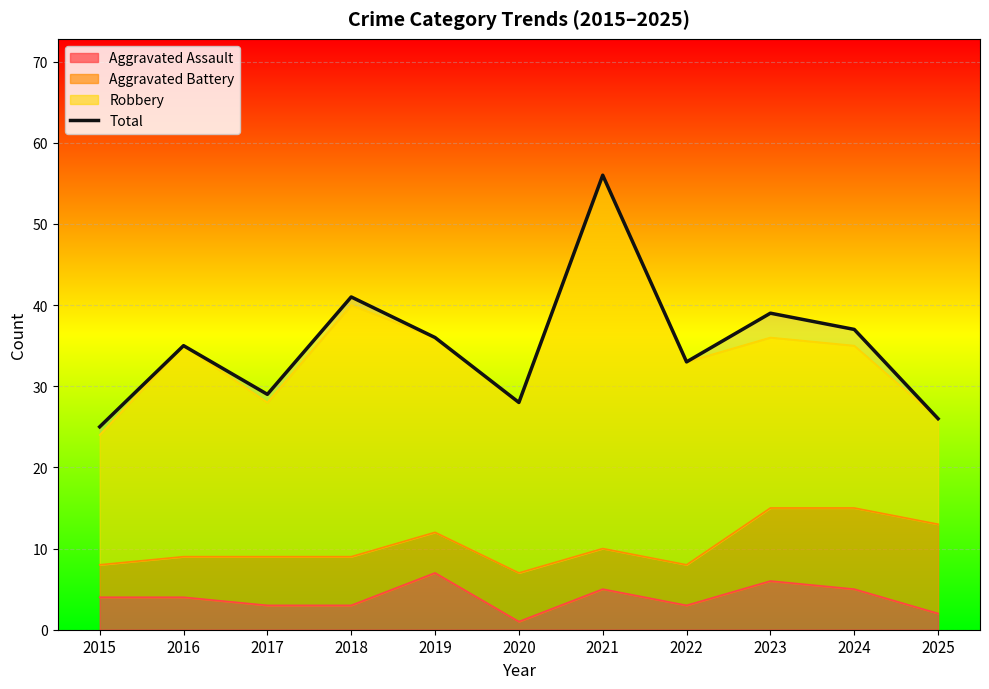

Reading left to right, extract all data points from this chart.

2015=25	2016=35	2017=29	2018=41	2019=36	2020=28	2021=56	2022=33	2023=39	2024=37	2025=26